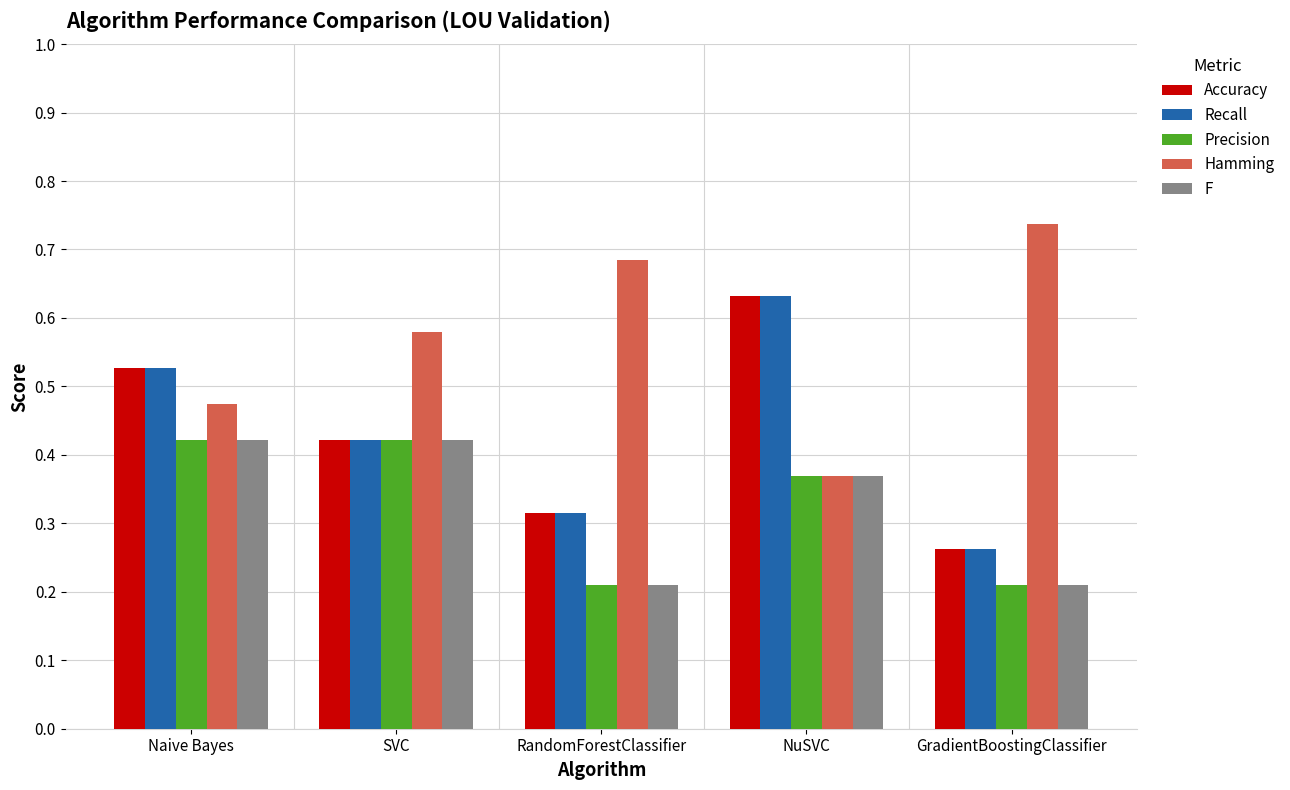

What position from the right is RandomForestClassifier?

3